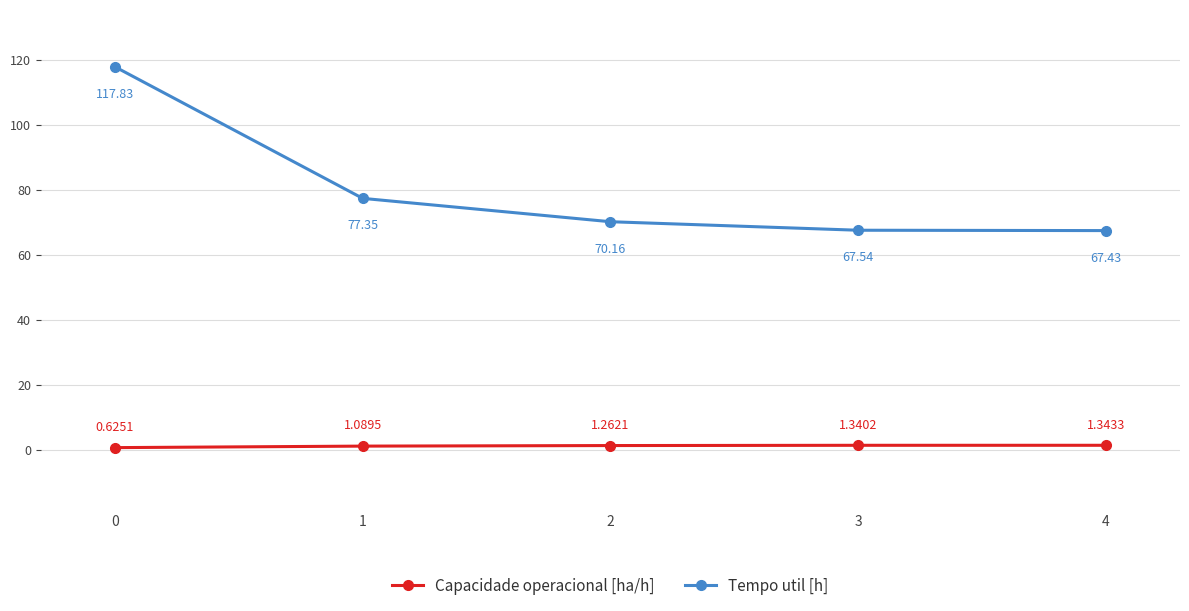

True or false: Tempo util [h] and Capacidade operacional [ha/h] intersect in this chart.

False